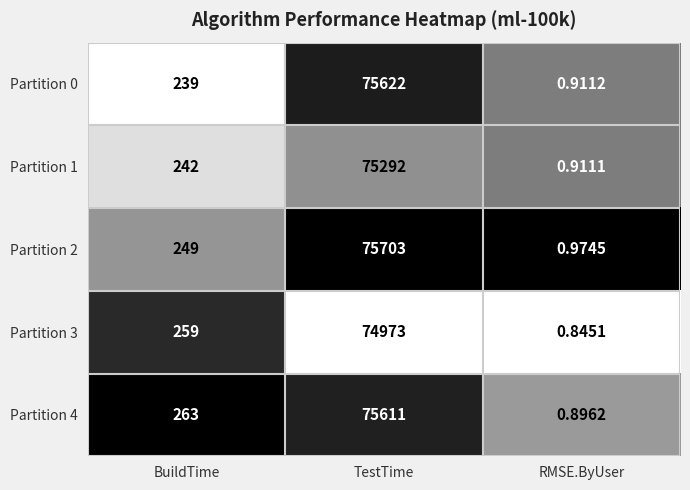

How many series are shown in this chart?

5